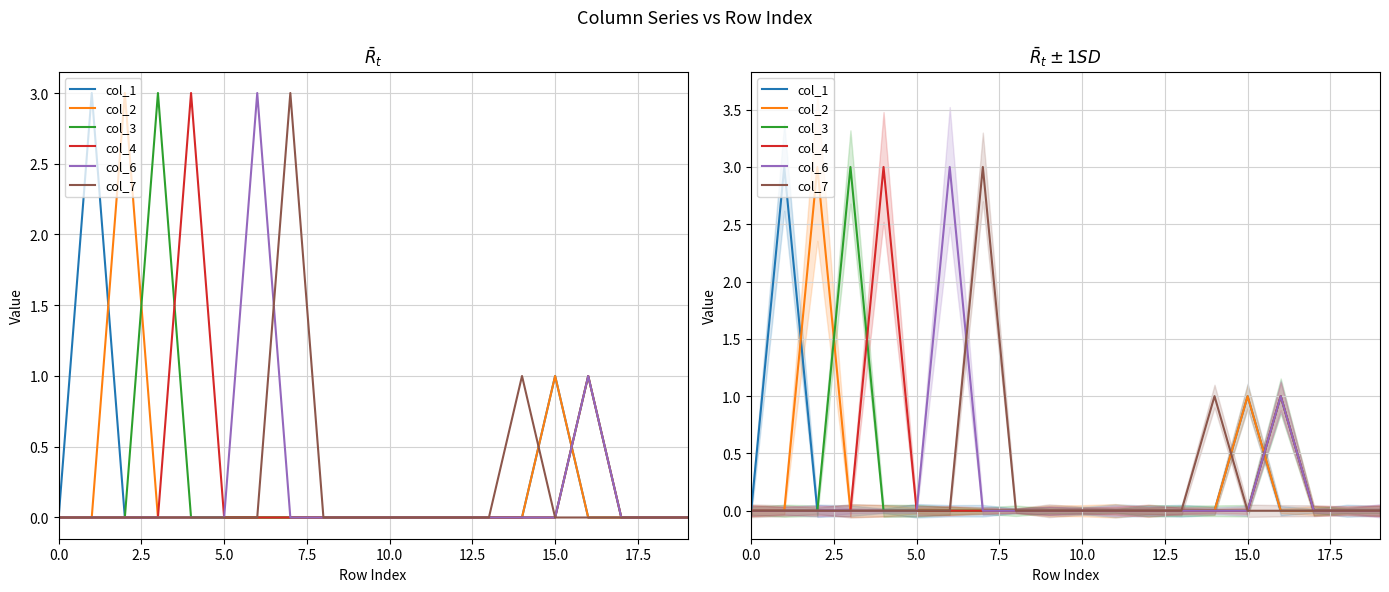

What is the difference between the maximum and minimum values in the col_6 series?

3